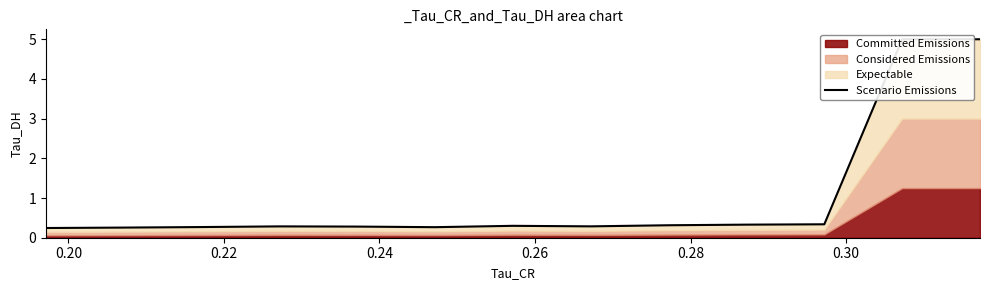

The chart shows a value of 0.4 at 0.28. True or false?

False